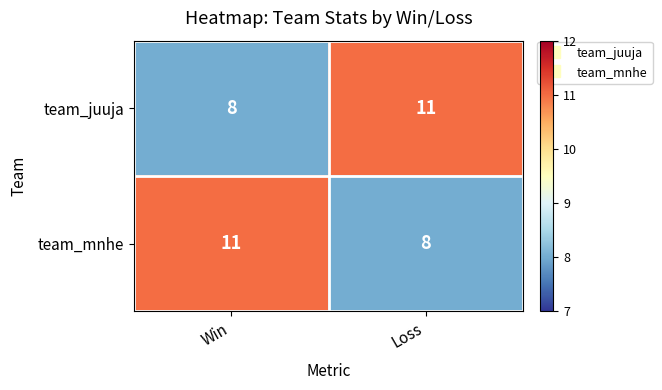

At how many categories does at least one series exceed 8?

2